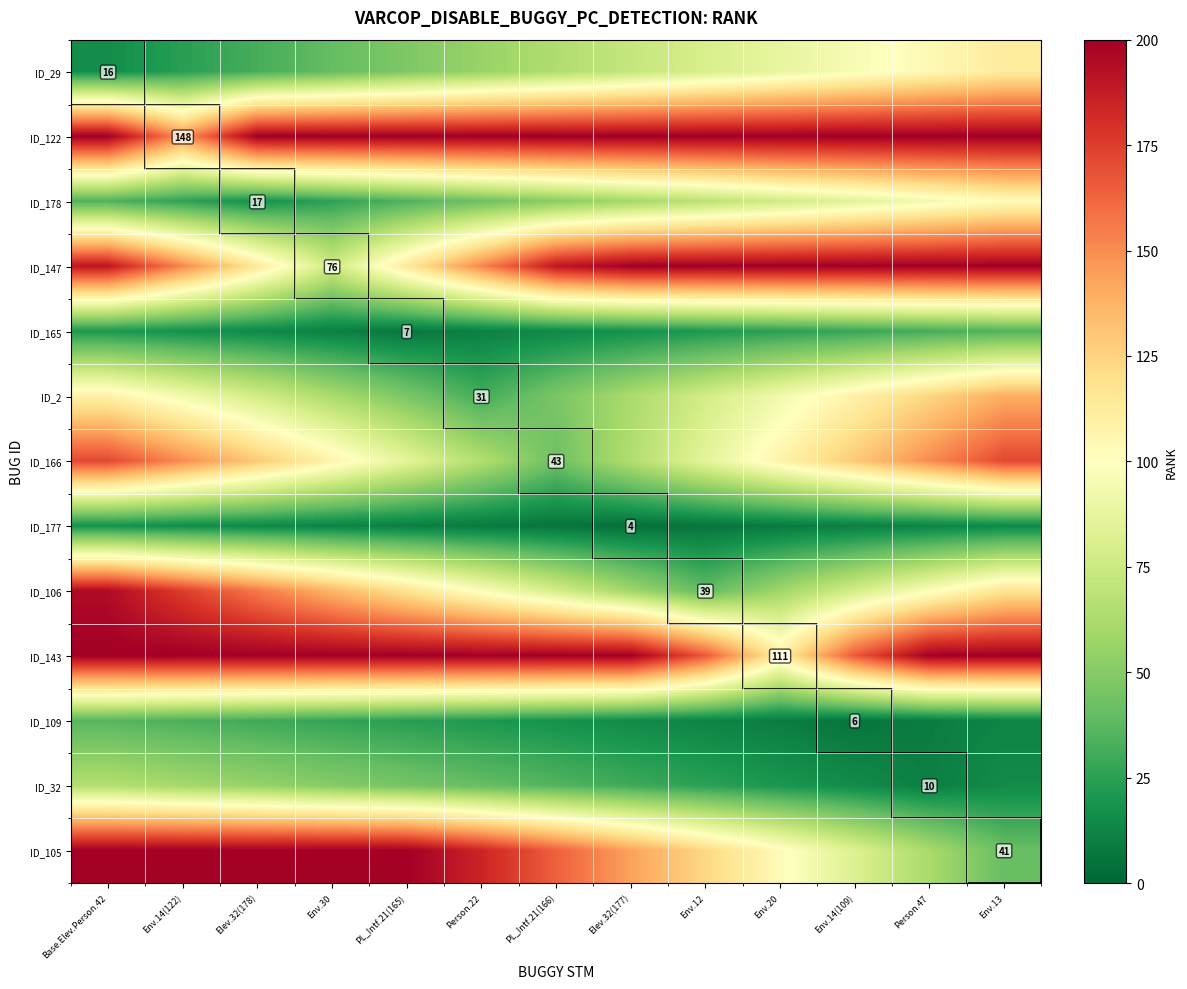

At which category is the sum across all series the highest?

Base.Elev.Person.42